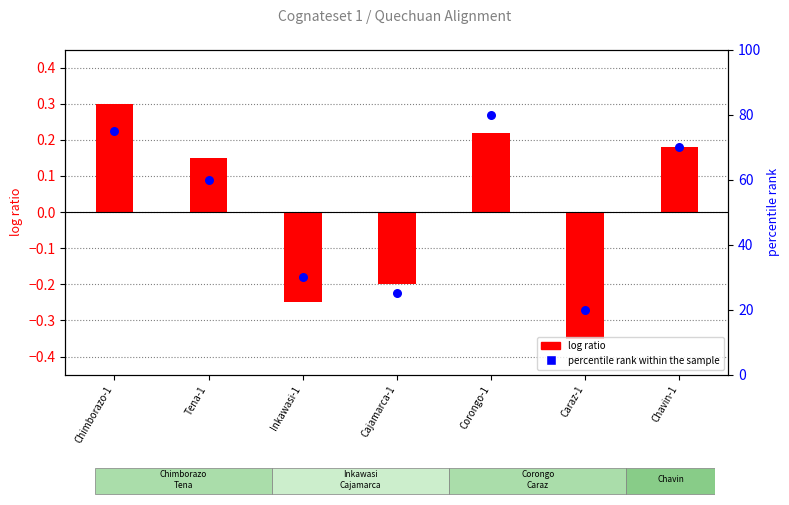

Which series contains the lowest Y value?

log ratio